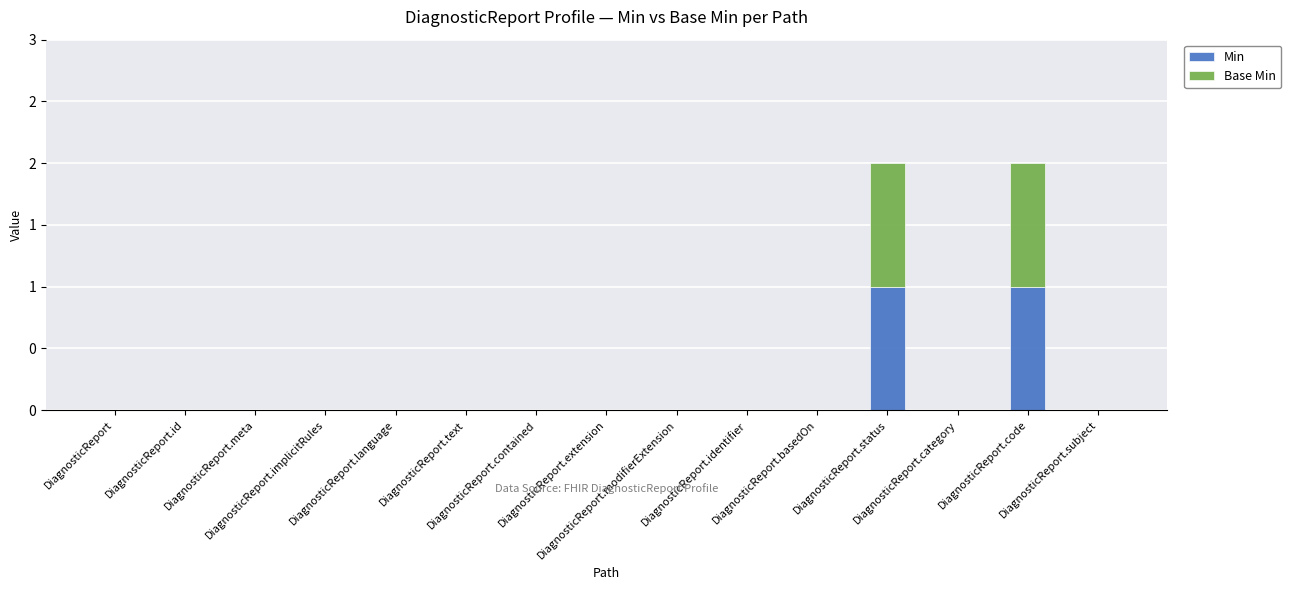

Which series changed the most between DiagnosticReport.language and DiagnosticReport.category?

Min